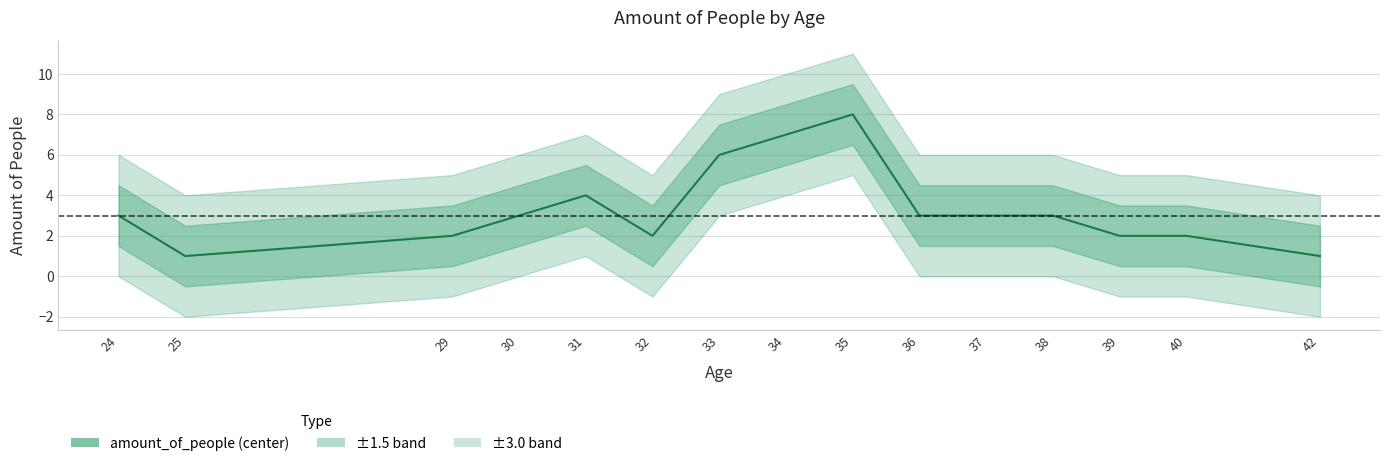

What is the approximate value at 29?

2